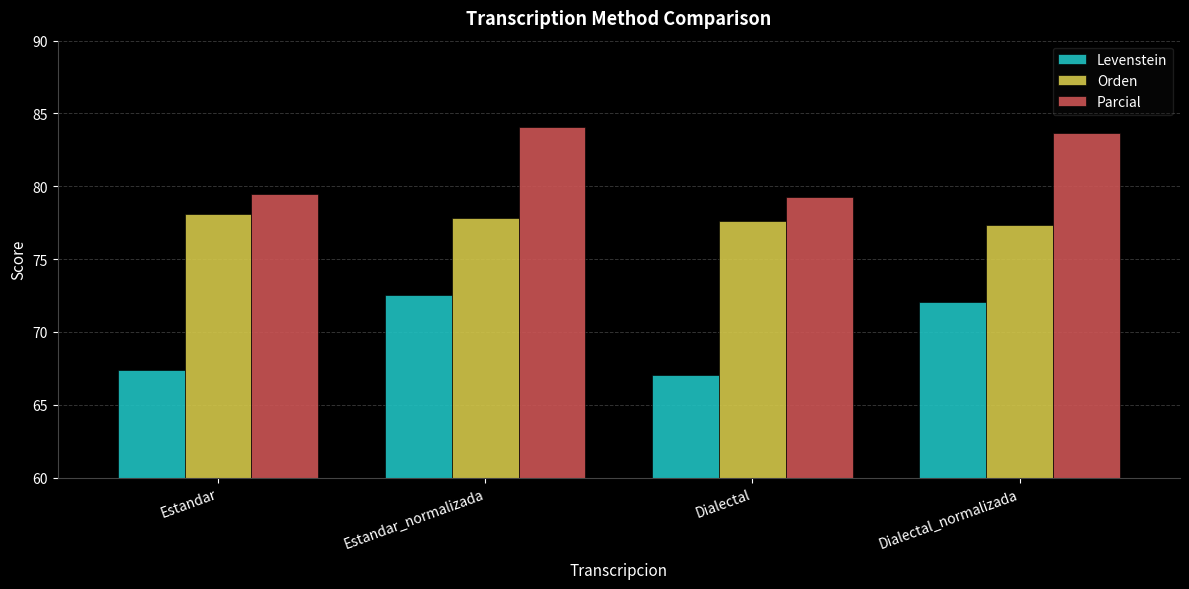

What is the spread (max minus min) of values at Estandar_normalizada?

11.6